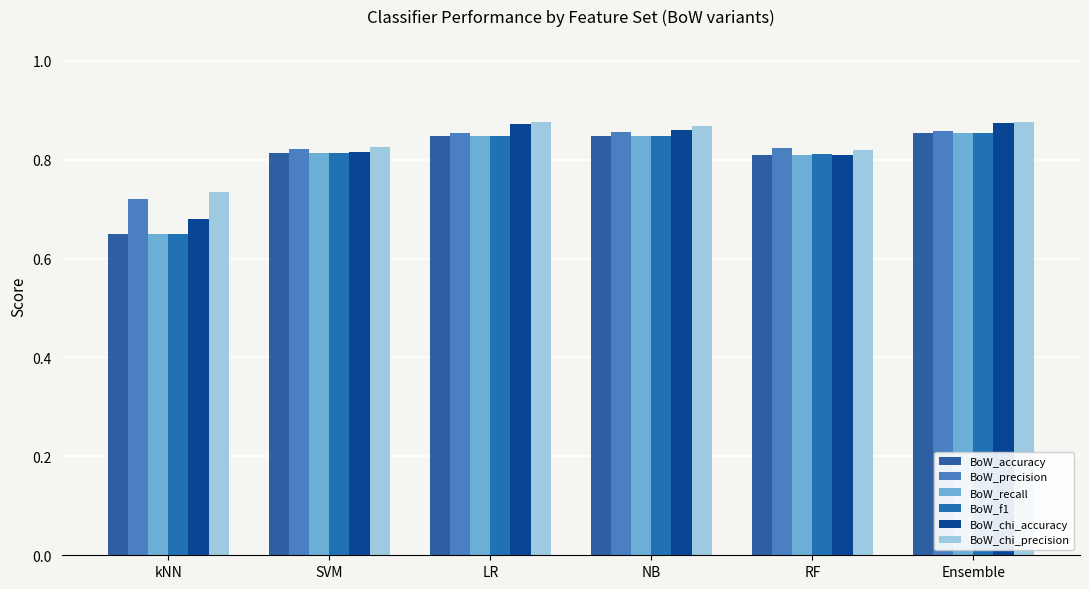

What position from the right is Ensemble?

1